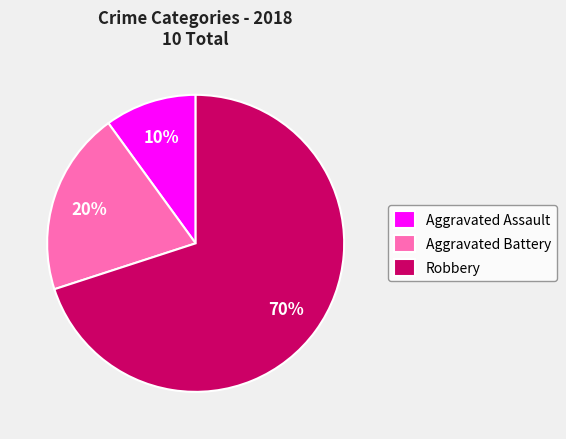

To the nearest percent, what is the combined percentage of Aggravated Battery and Robbery?

90%